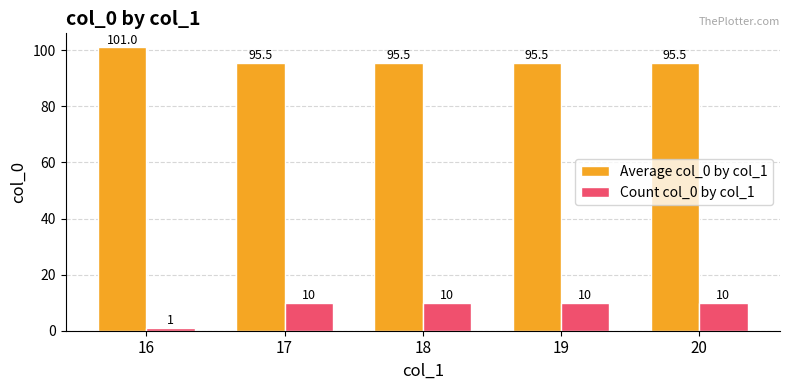

Is the value of Count col_0 by col_1 at 19 greater than the value of Average col_0 by col_1 at 19?

No